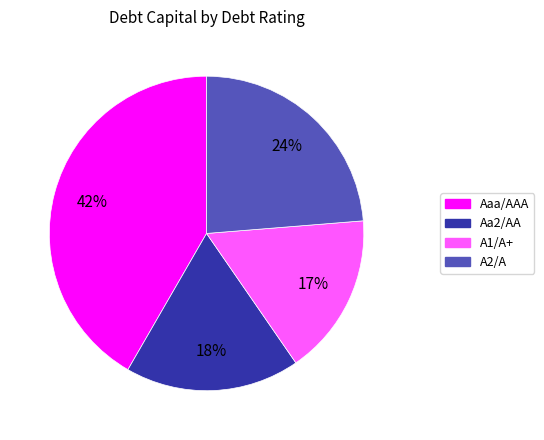

Is there a majority slice in this chart?

No